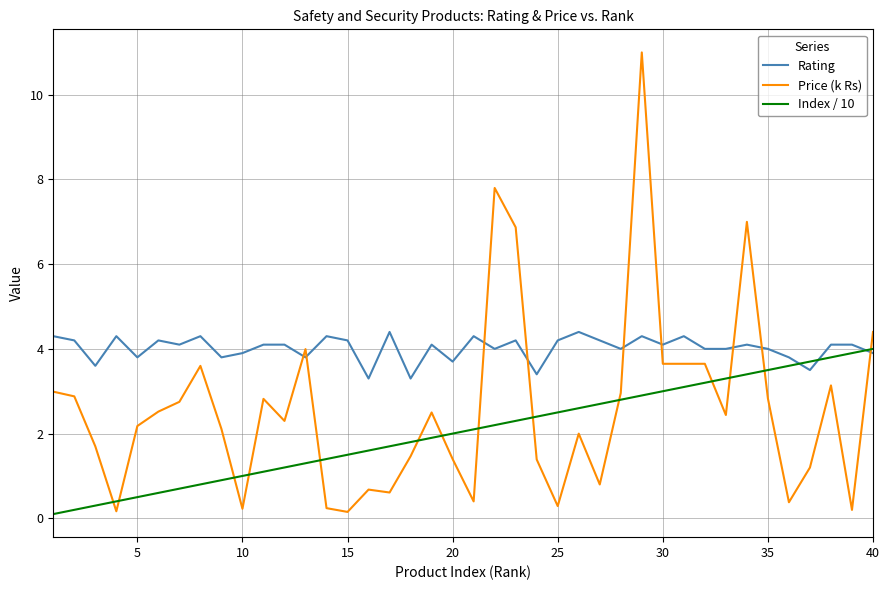

Which series has the largest total across all categories?

Rating